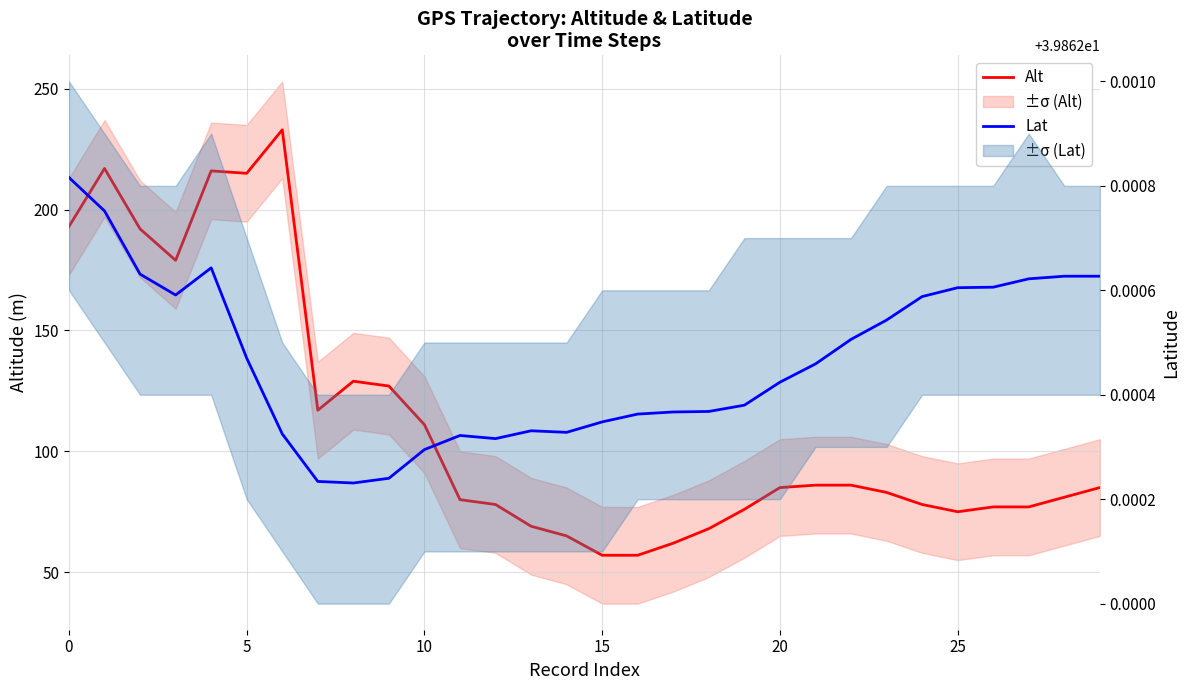

Rank the series by their average value, from highest to lowest.

Alt, Lat